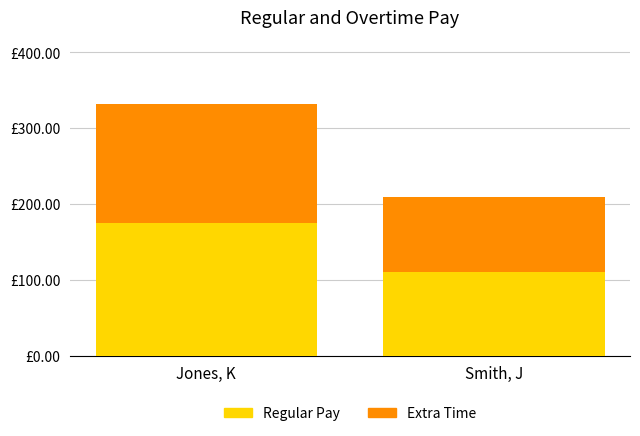

Which has a higher value, Jones, K or Smith, J?

Jones, K